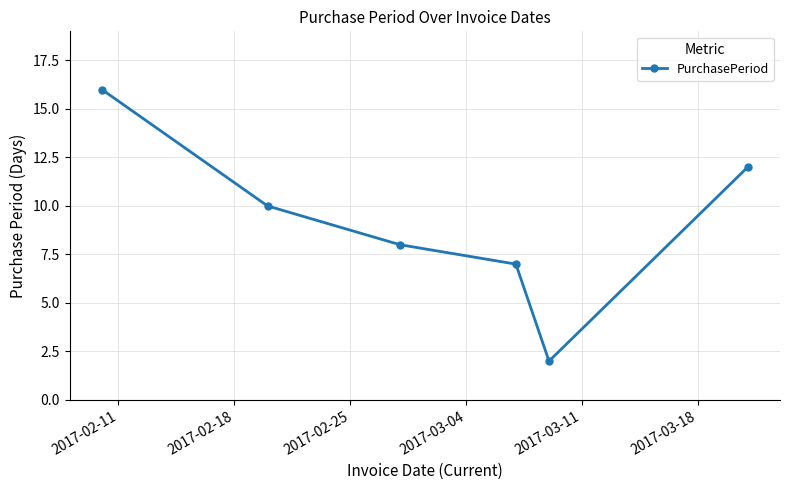

True or false: the data has more than 0 interior local peaks.

False